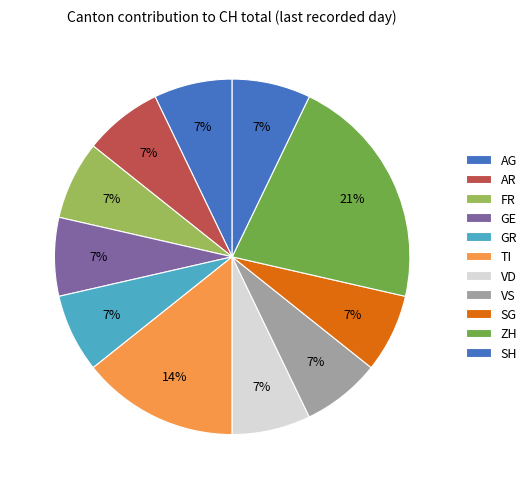

To the nearest percent, what percentage of the pie is SH?

7%